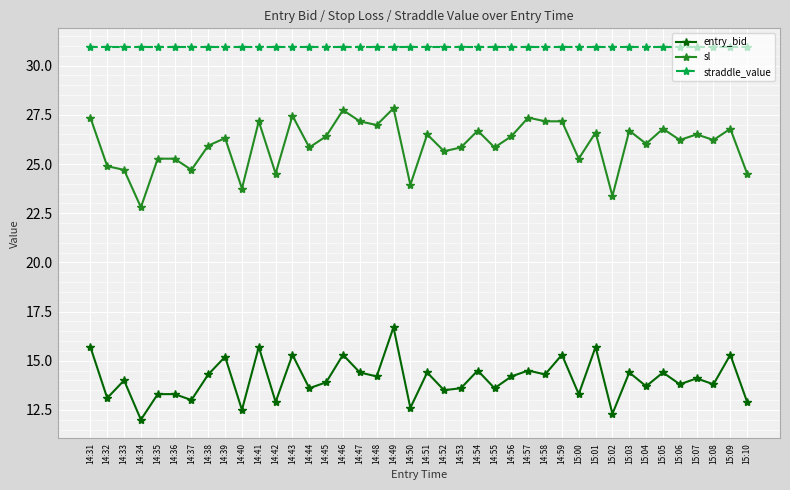

What is the label of the 34th point from the left?

15:04